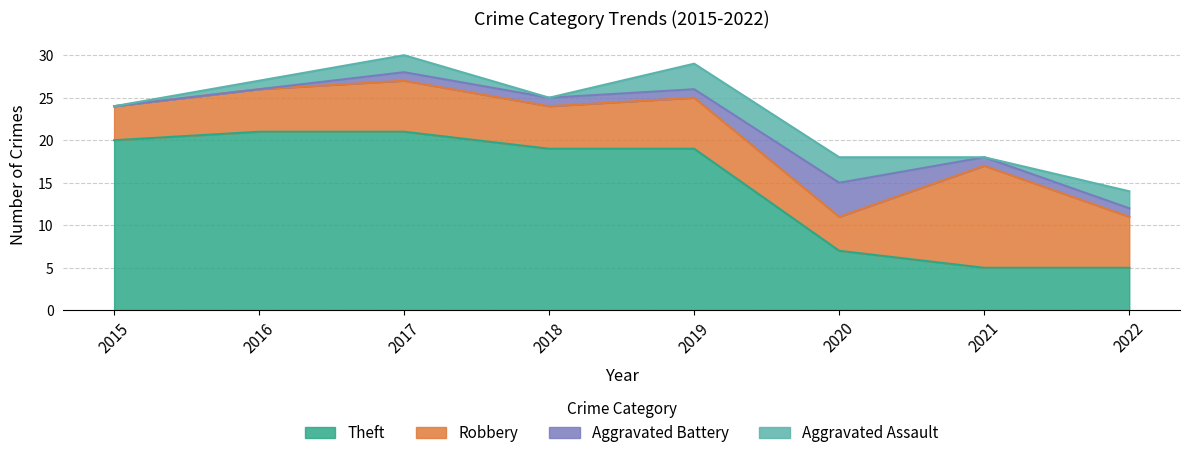

The Aggravated Battery series shows 4 at 2020. True or false?

True